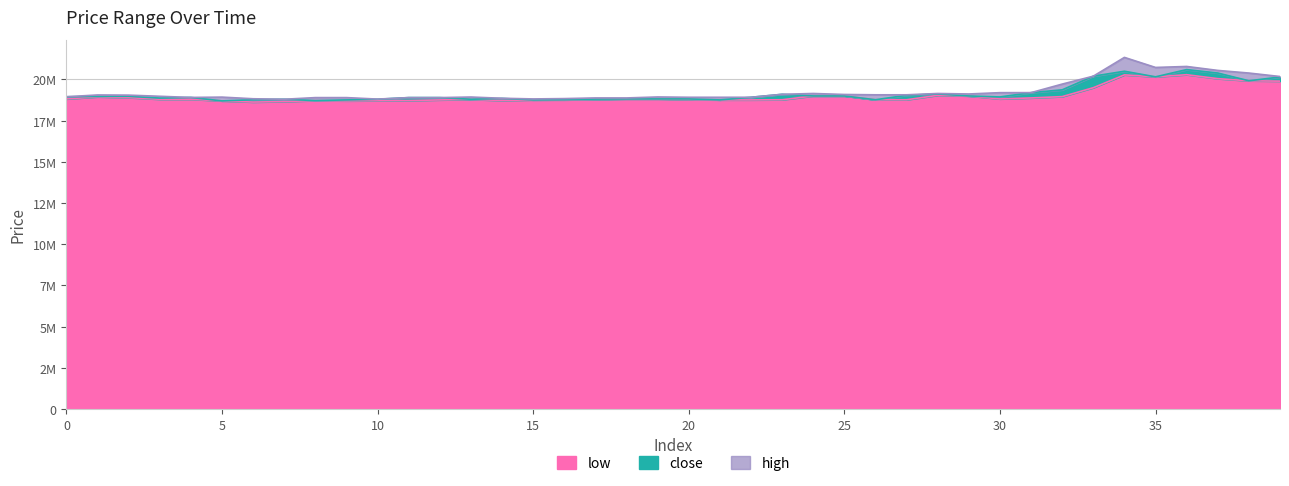

List the labels in order of close value, largest first.

36, 34, 37, 33, 35, 39, 38, 32, 31, 28, 23, 27, 24, 25, 29, 2, 1, 0, 30, 22, 4, 11, 12, 3, 14, 18, 19, 20, 17, 7, 10, 13, 6, 16, 26, 9, 15, 21, 8, 5